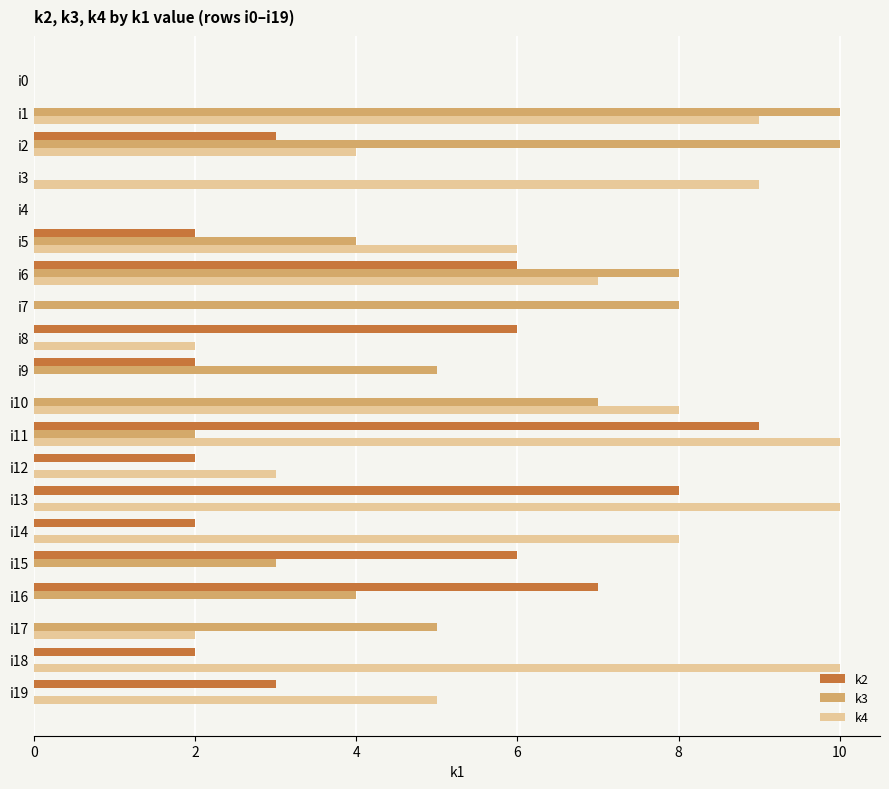

The value of k2 at i3 is 3. True or false?

False